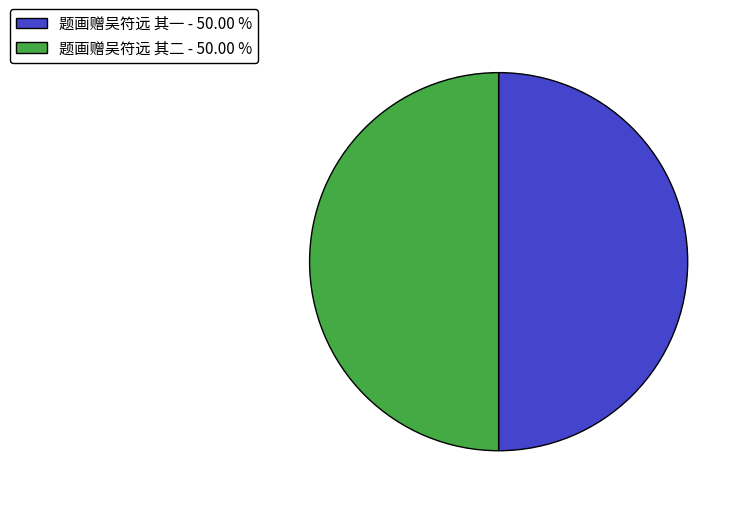

What percentage is the 题画赠吴符远 其二 slice, to the nearest percent?

50%